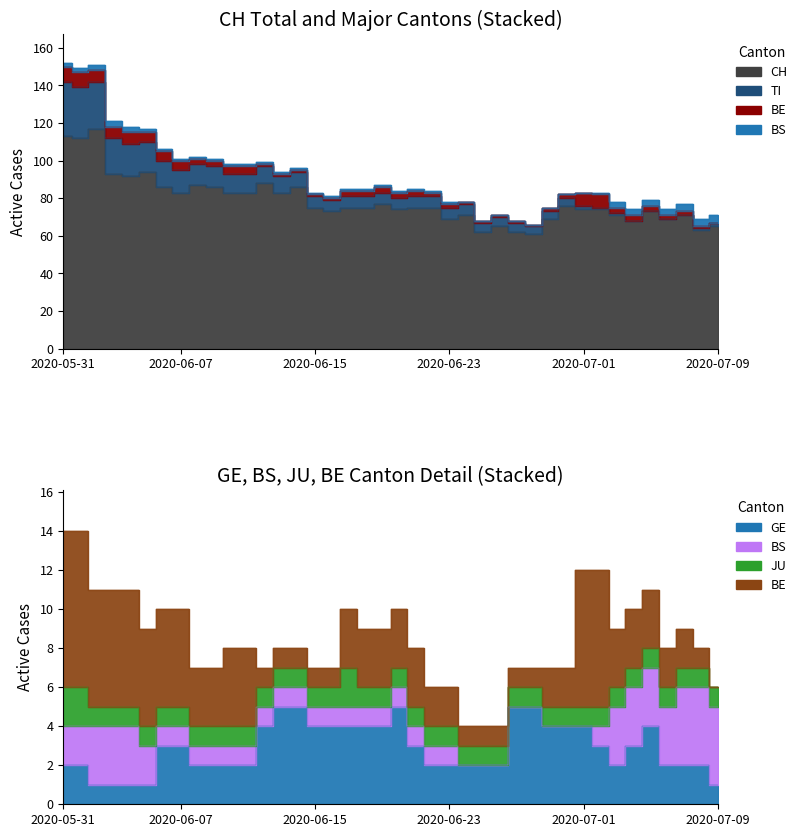

List the series in order of their peak value, highest first.

CH, TI, BE, GE, BS, JU